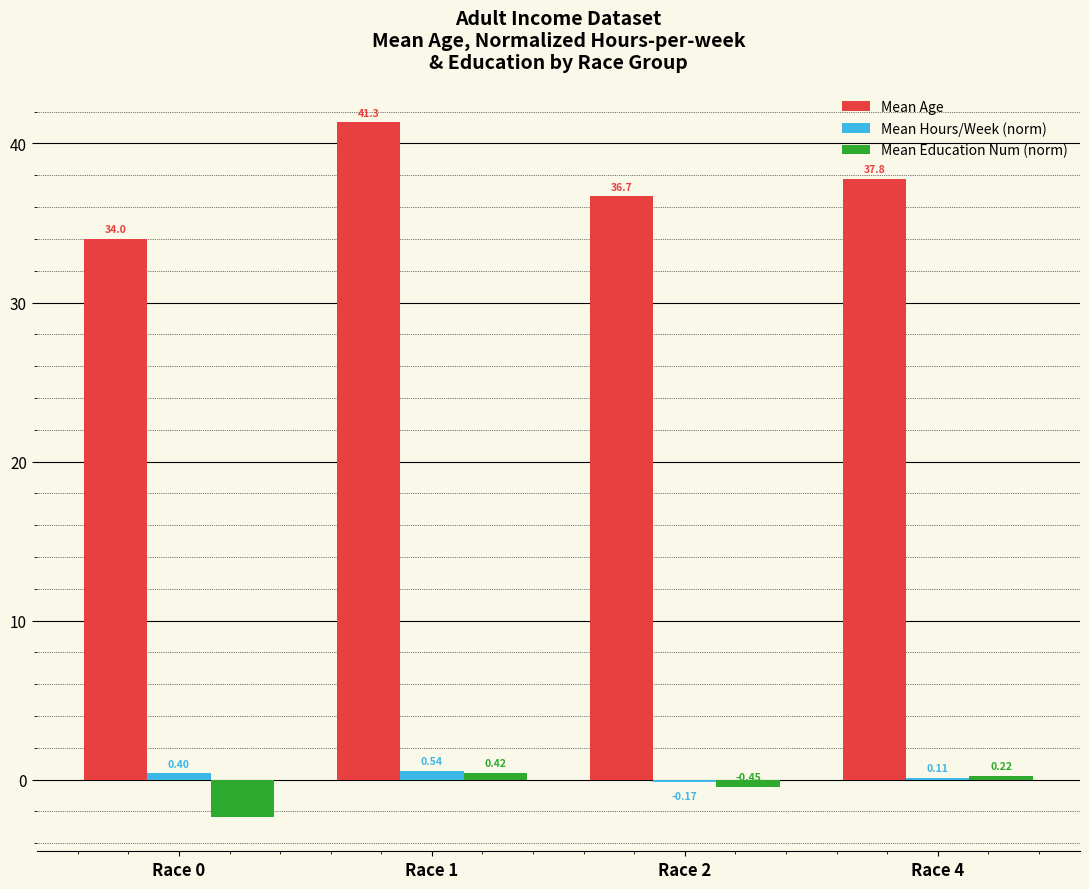

What is the sum of the Mean Education Num (norm) values at Race 0 and Race 4?

-2.1